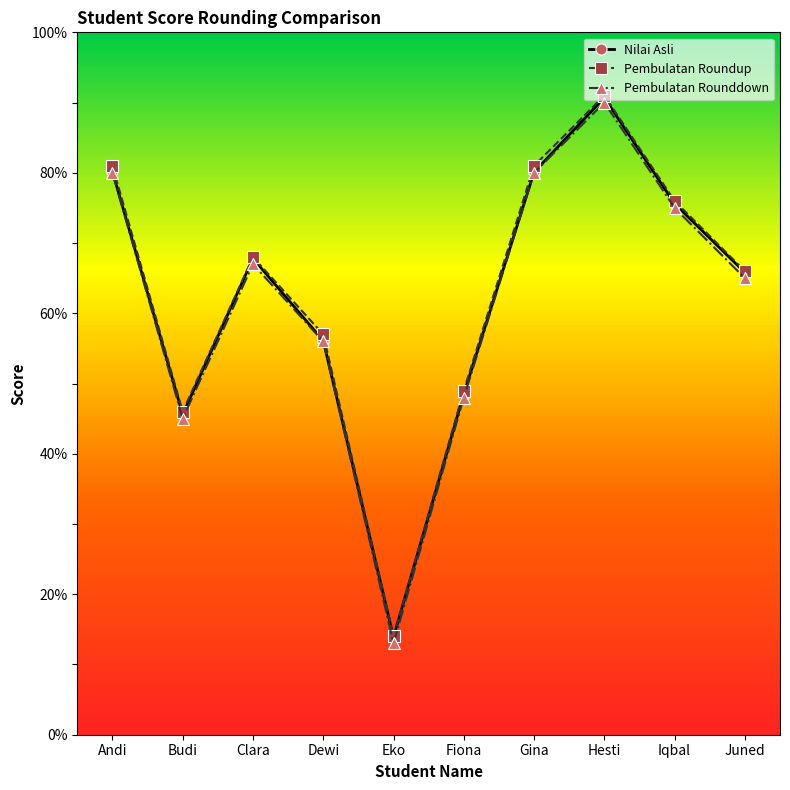

Is the value of Nilai Asli at Gina greater than the value of Pembulatan Roundup at Dewi?

Yes